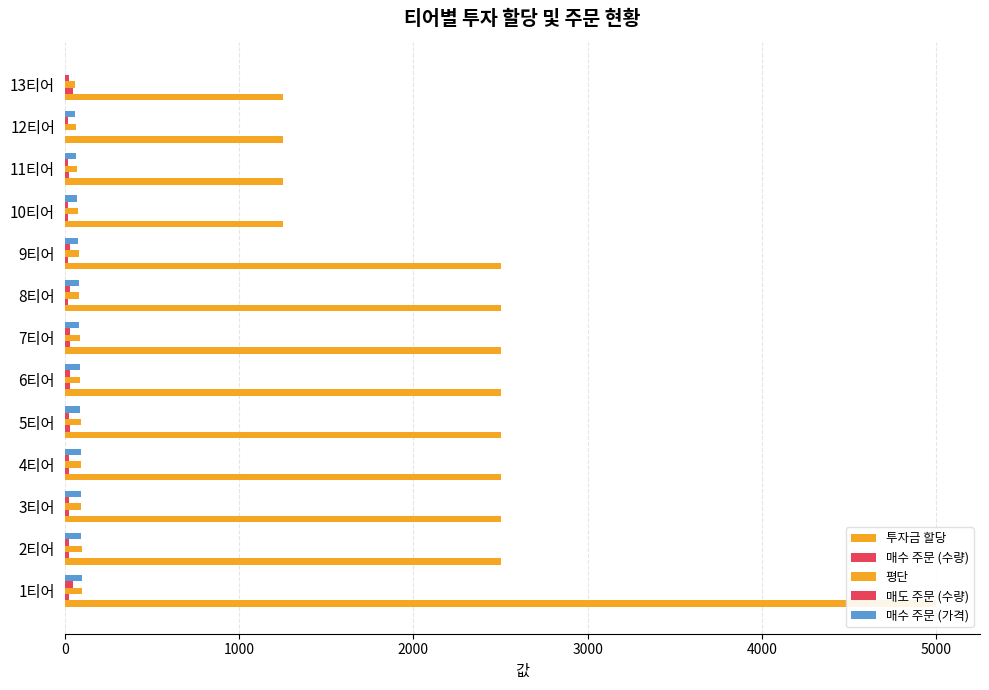

The 평단 series shows 118.6 at 9티어. True or false?

False